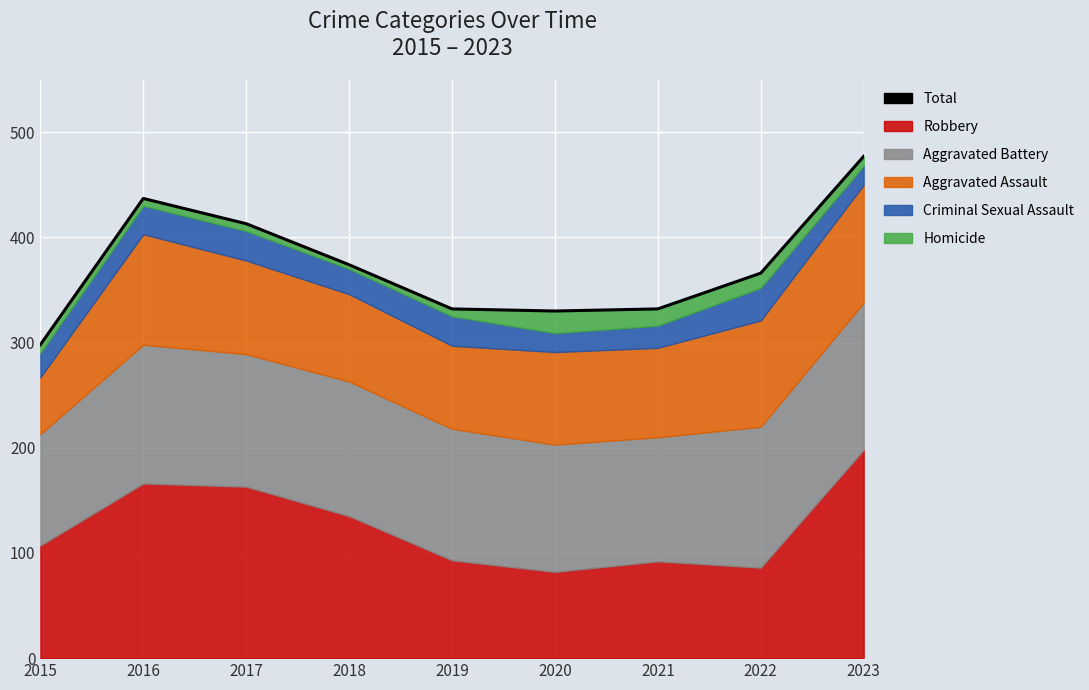

Reading right to left, what are all the values shown in this chart?

2023=477	2022=366	2021=332	2020=330	2019=332	2018=374	2017=413	2016=437	2015=298